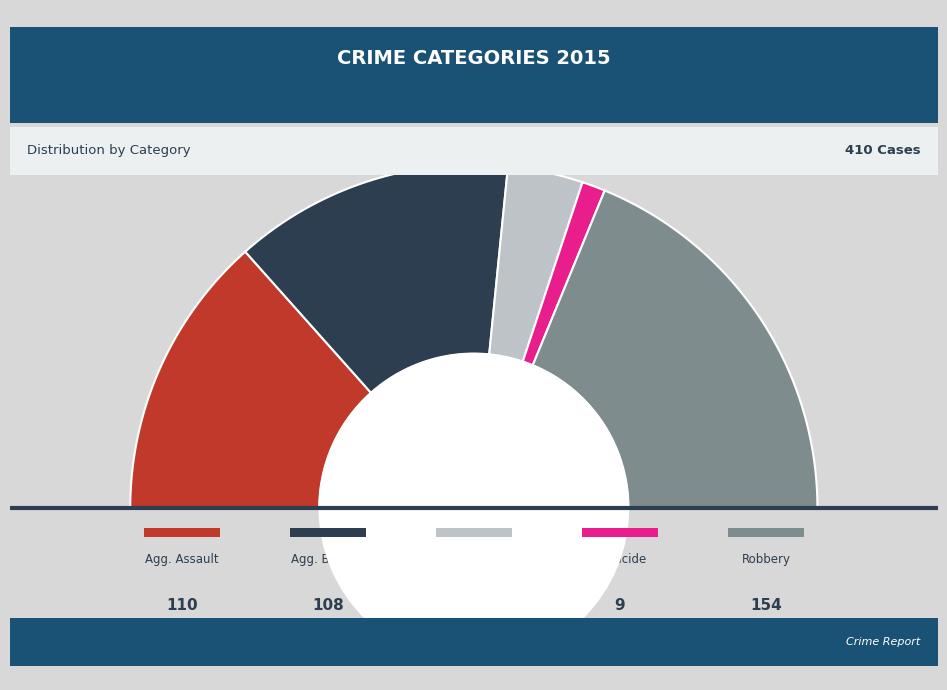

What is the change in value from Criminal Sexual Assault to Homicide?

-20